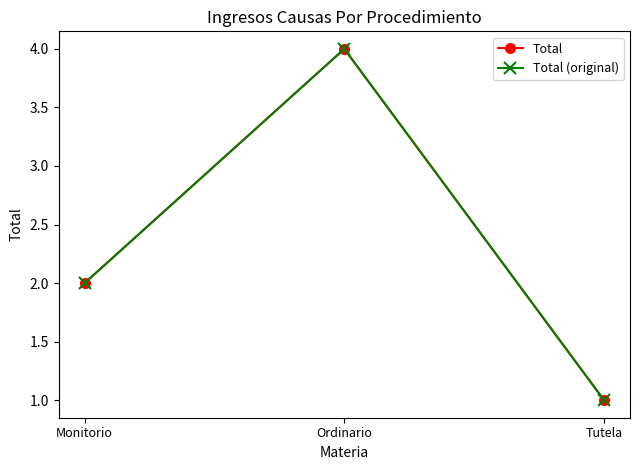

How many data points does each series have?

3